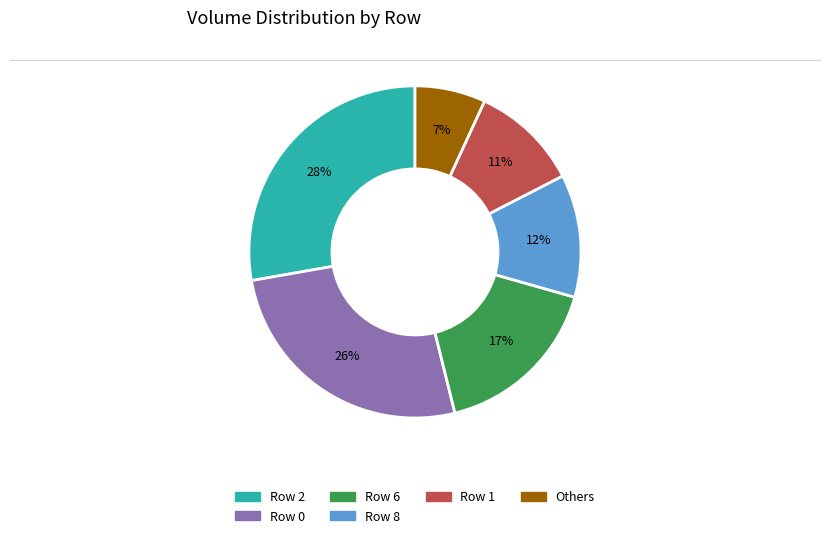

To the nearest percent, what is the difference between the largest and smallest slice percentages?

21%